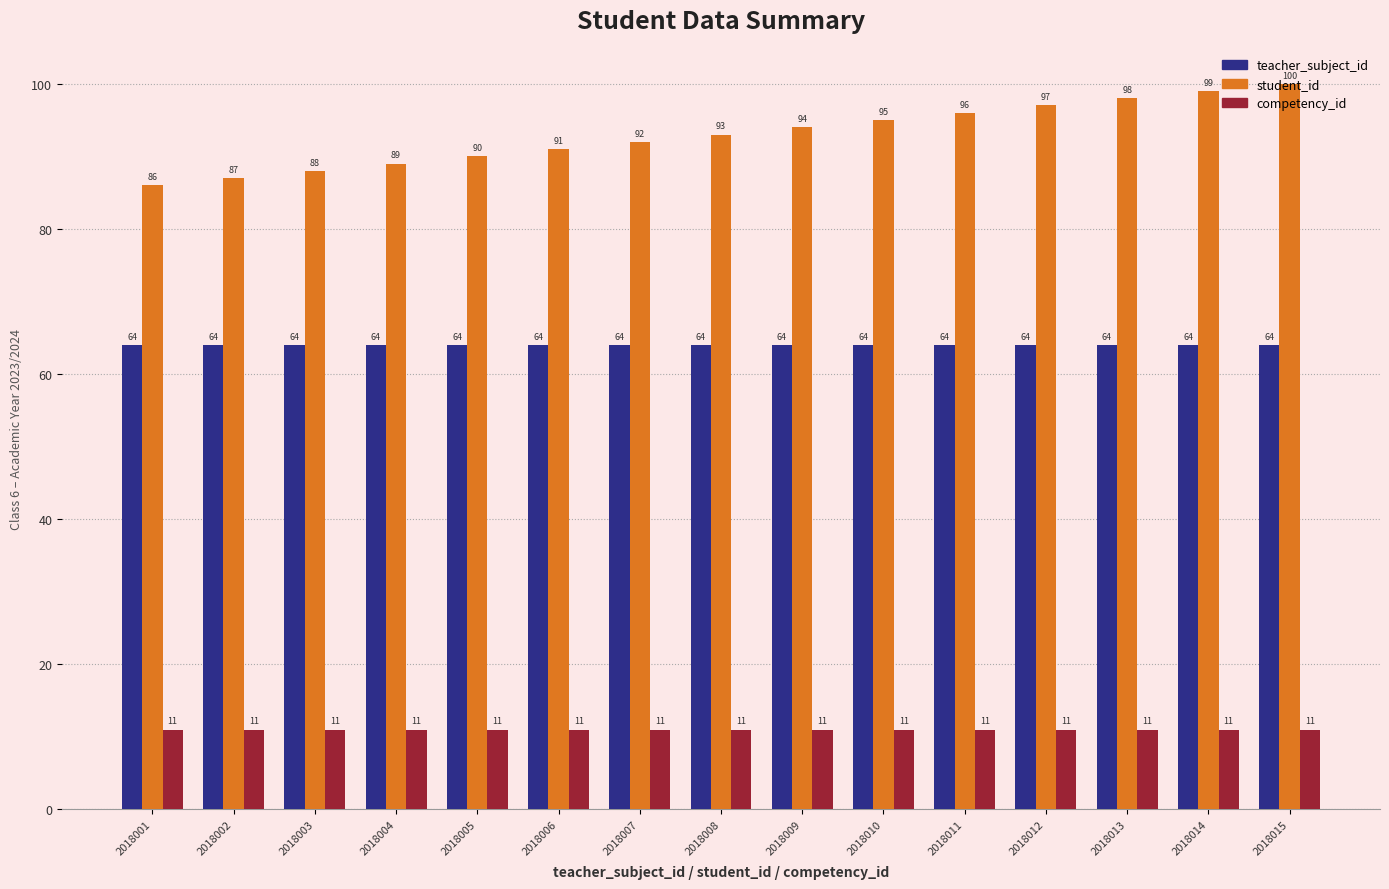

Does the chart contain stacked bars?

No